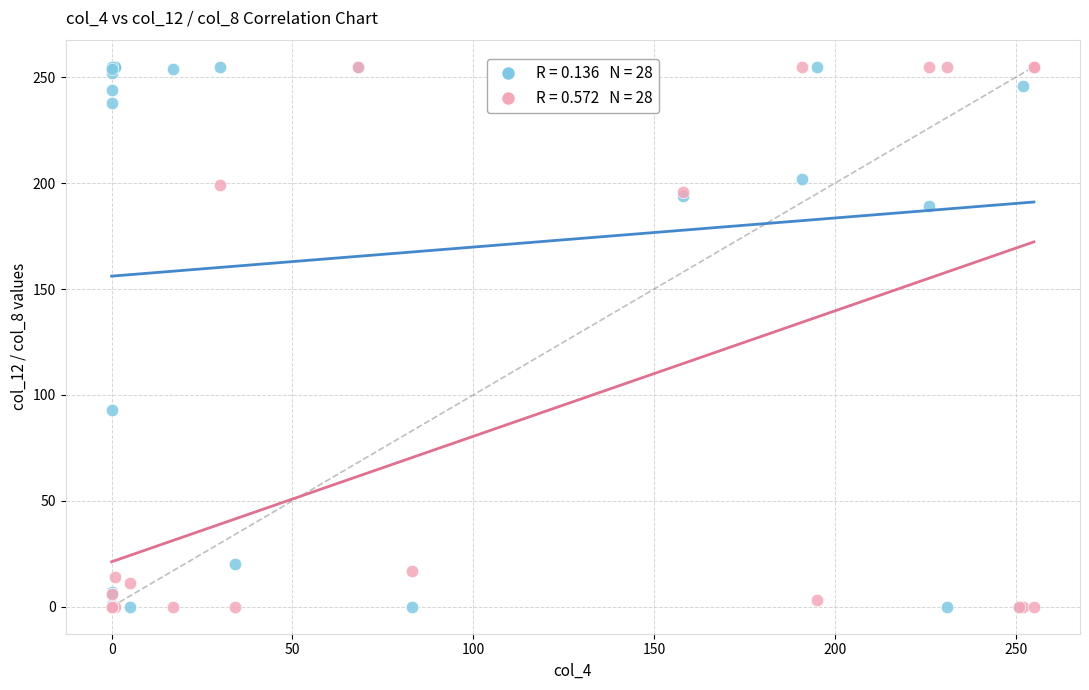

Across all series, what Y value is closest to 127?

93